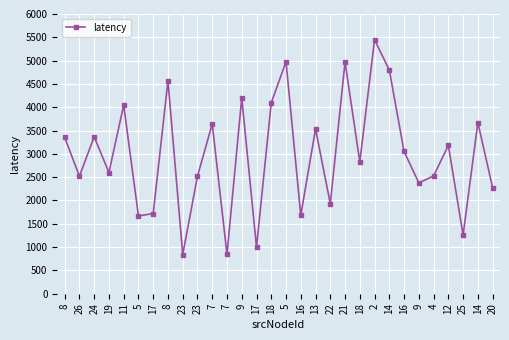

How many values are below 3050?

15